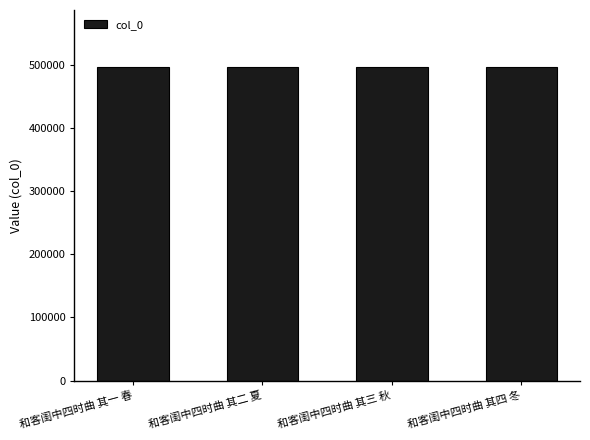

What is the smallest value displayed?

497583